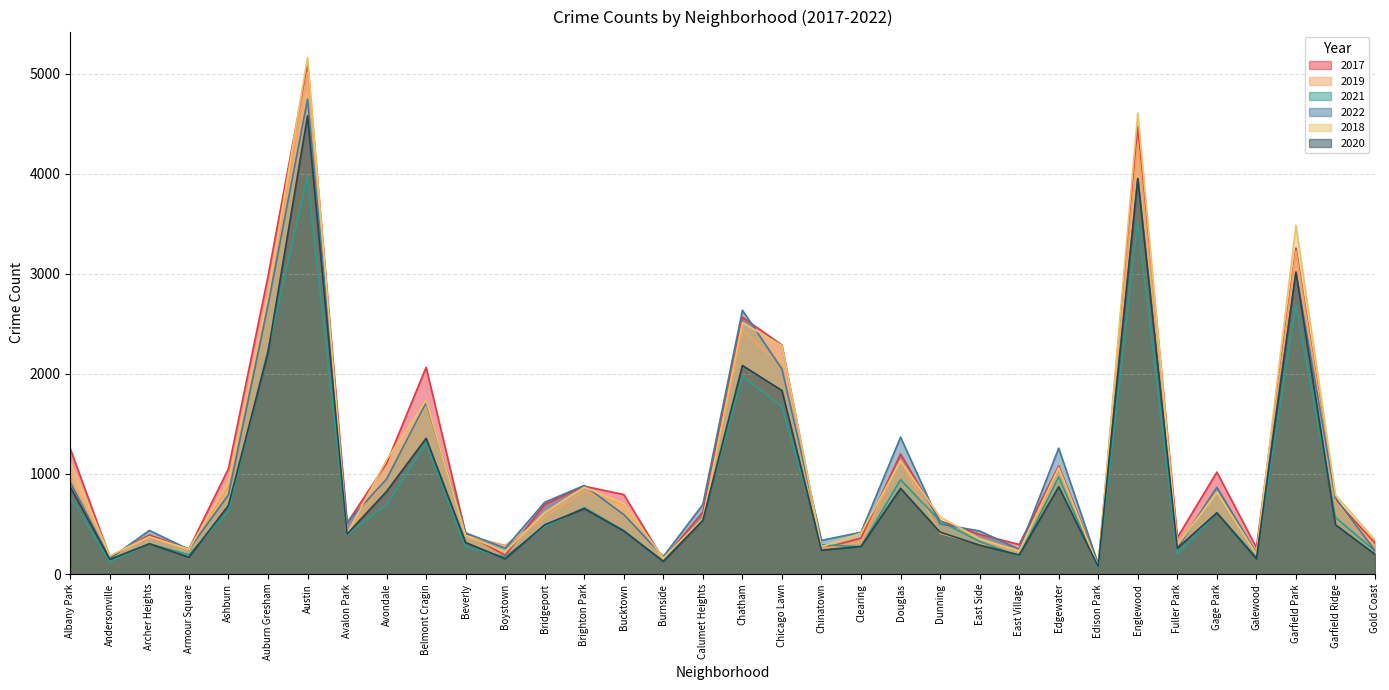

What is the difference between the second highest and second lowest values in the 2018 series?

4447